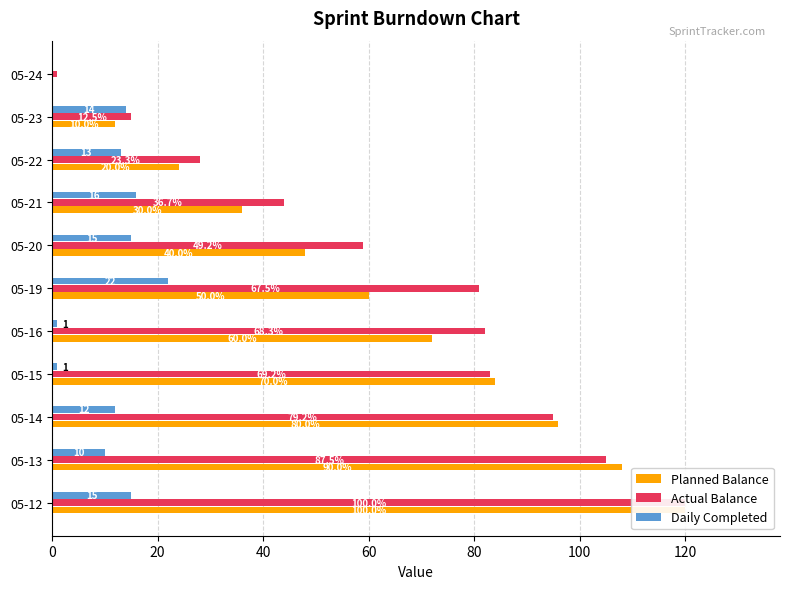

What is the highest value of the Daily Completed series?

22